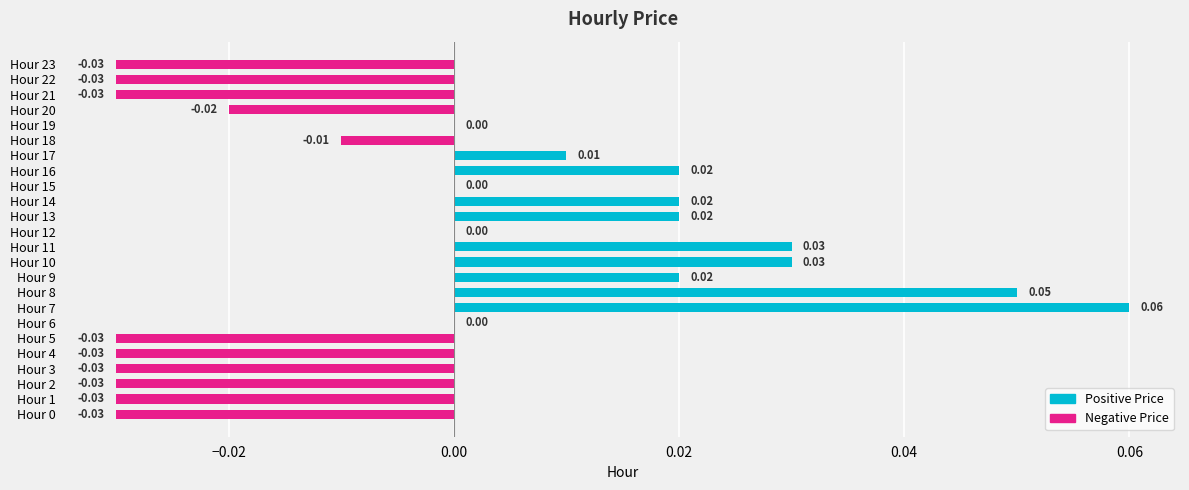

Between Hour 4 and Hour 11, which is larger?

Hour 11